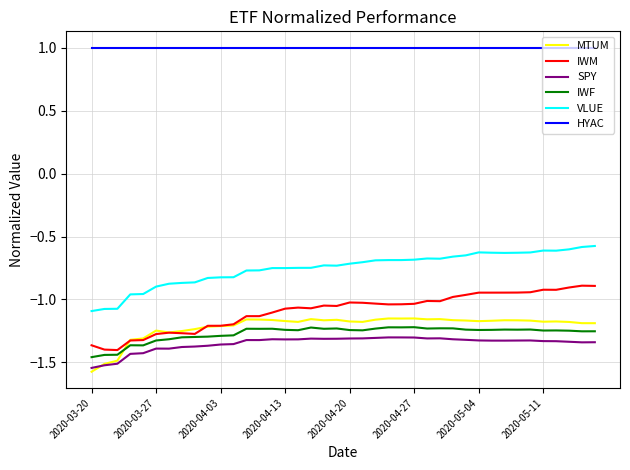

True or false: SPY has more than 1 interior local peaks.

True